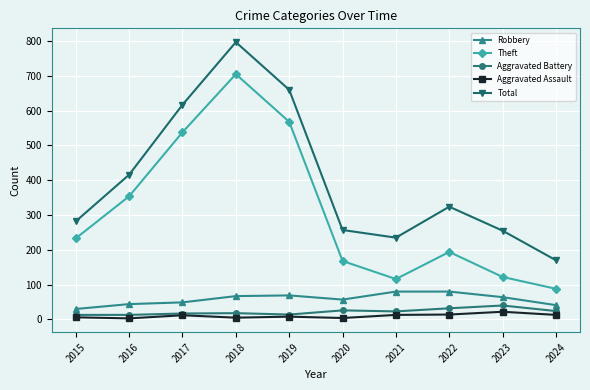

Which series has the widest spread of values?

Total